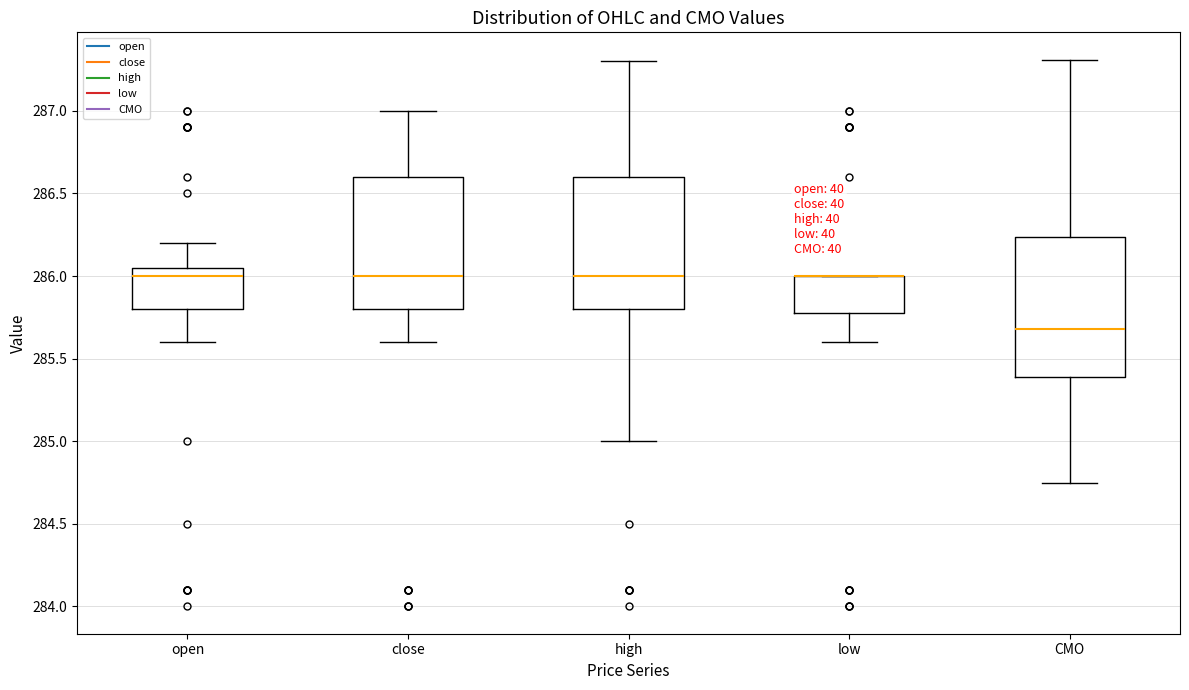

Where does the median line of the box for high sit on the y-axis? The values are not printed on the chart, so give them approximately, as read against the axis.

286.00